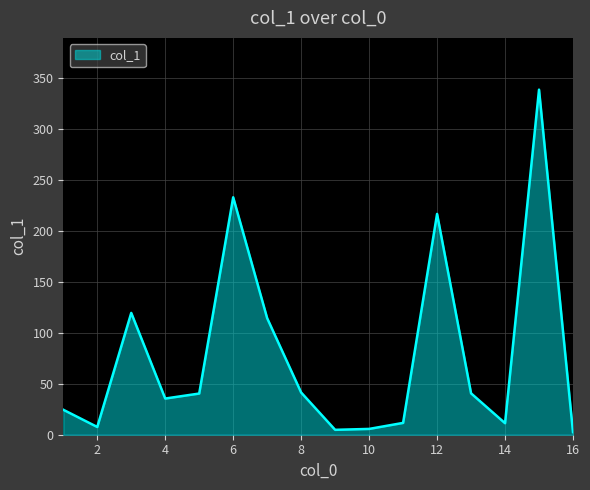

What is the sum of all values?

1247.7